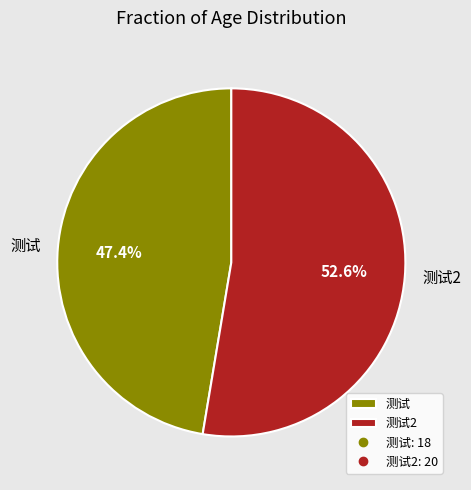

Is it true that 测试 is 61% of the pie?

False